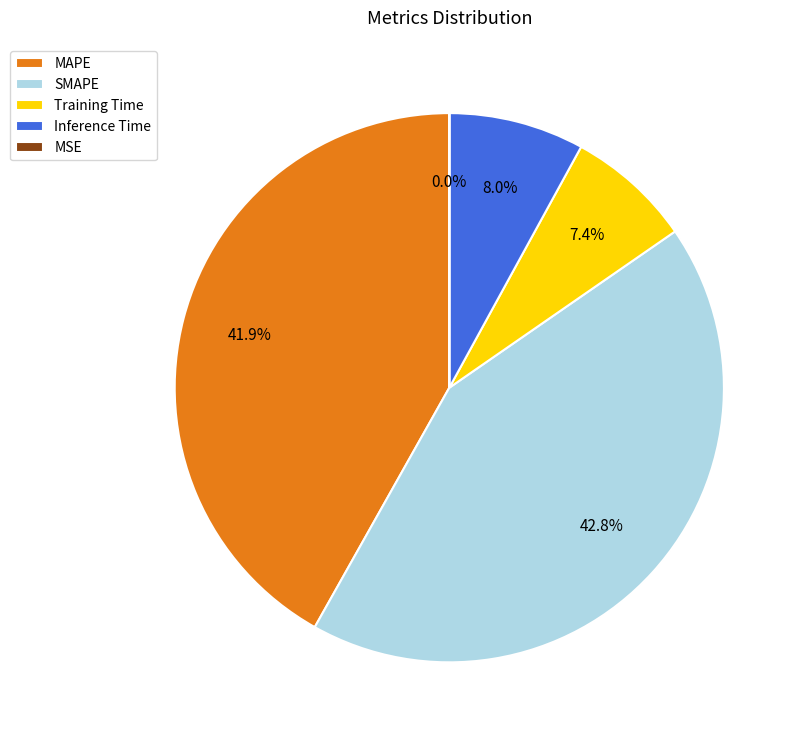

Approximately how many times larger is the value at MAPE compared to SMAPE?

1.0